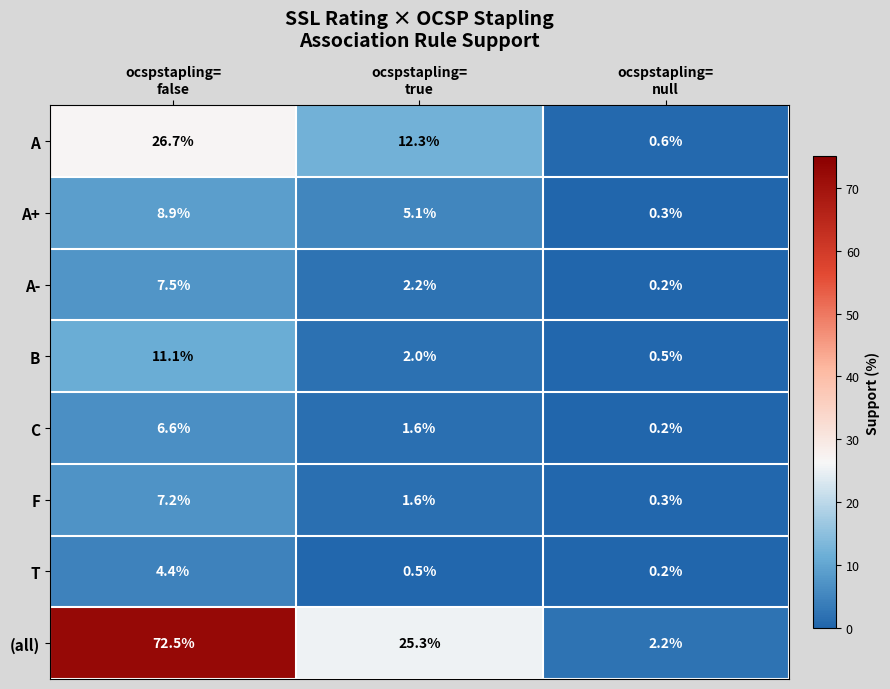

Count the number of data series in this chart.

8